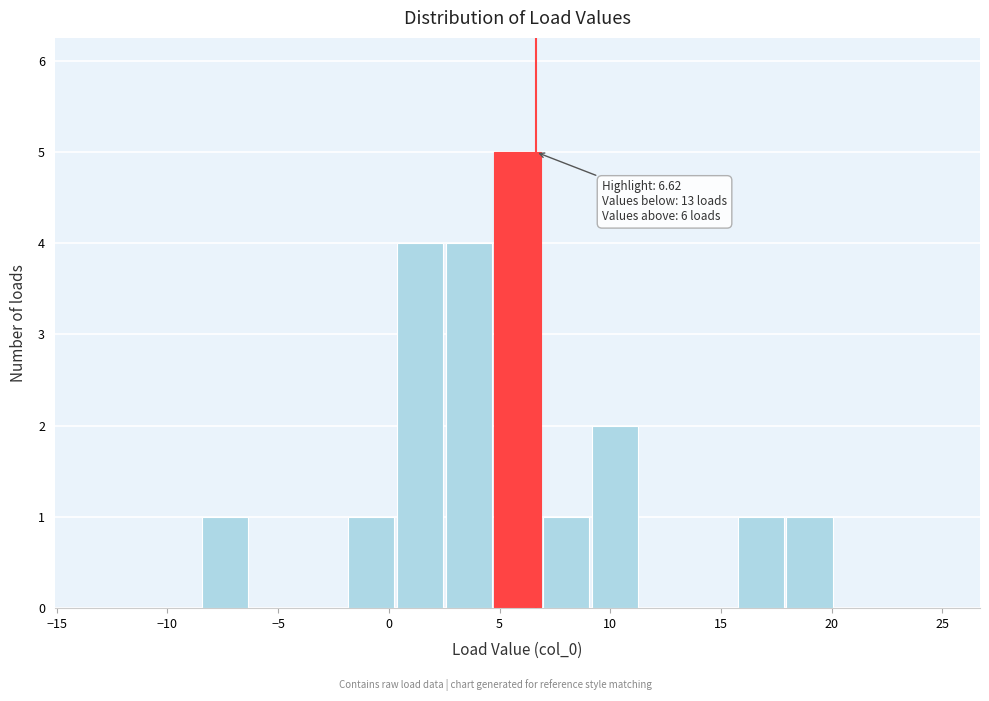

Over which range of the x-axis is the bar tallest?

4.5 to 7.0